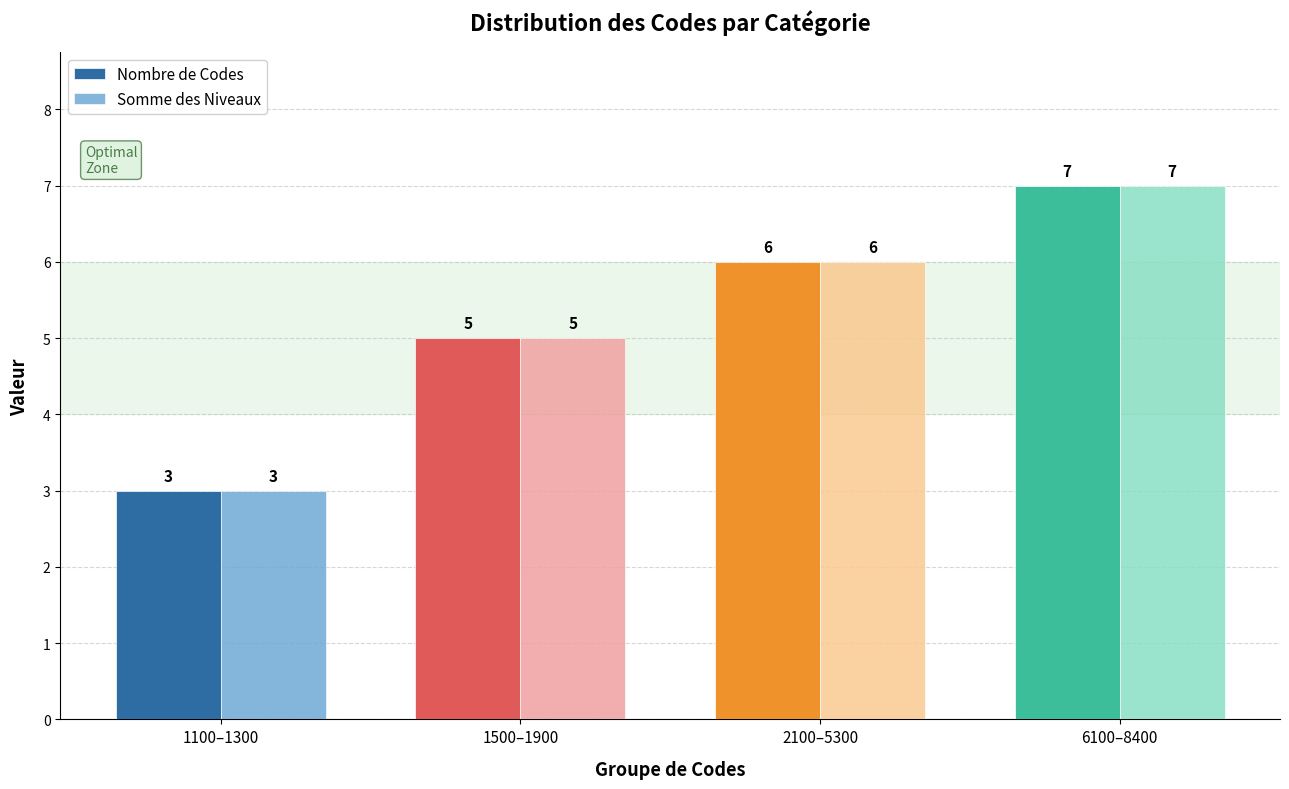

How many Somme des Niveaux values are between 5 and 7?

3